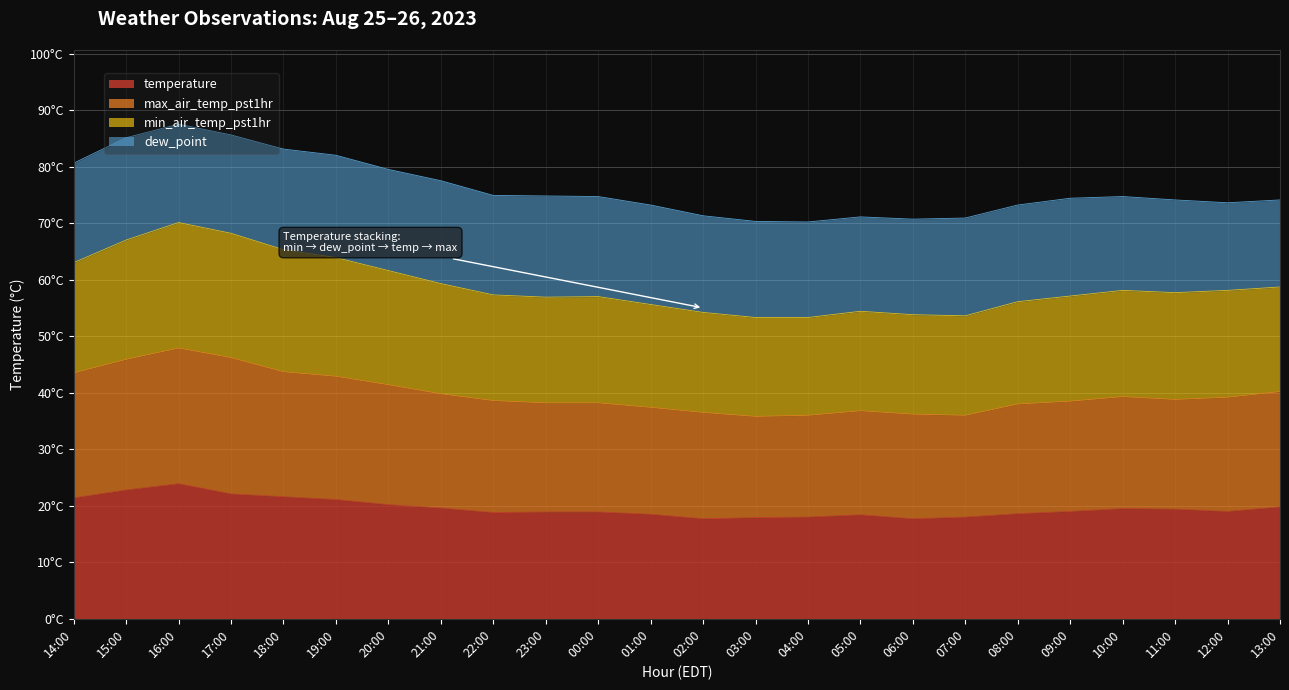

Does the chart display data point markers on the line(s)?

No